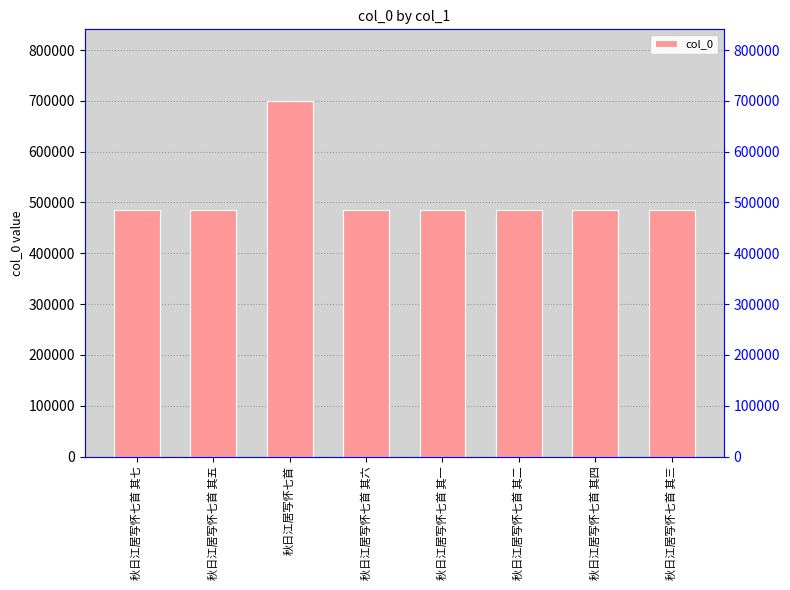

What is the difference between the maximum and second lowest values?

215516